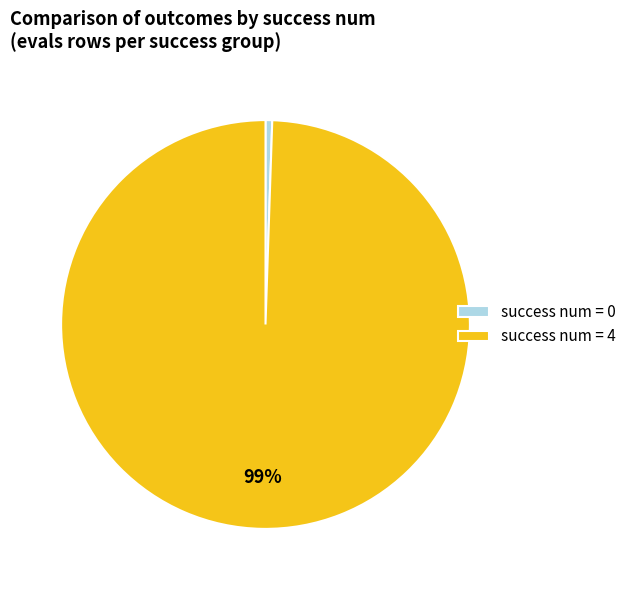

To the nearest percent, what is the average slice percentage?

50%